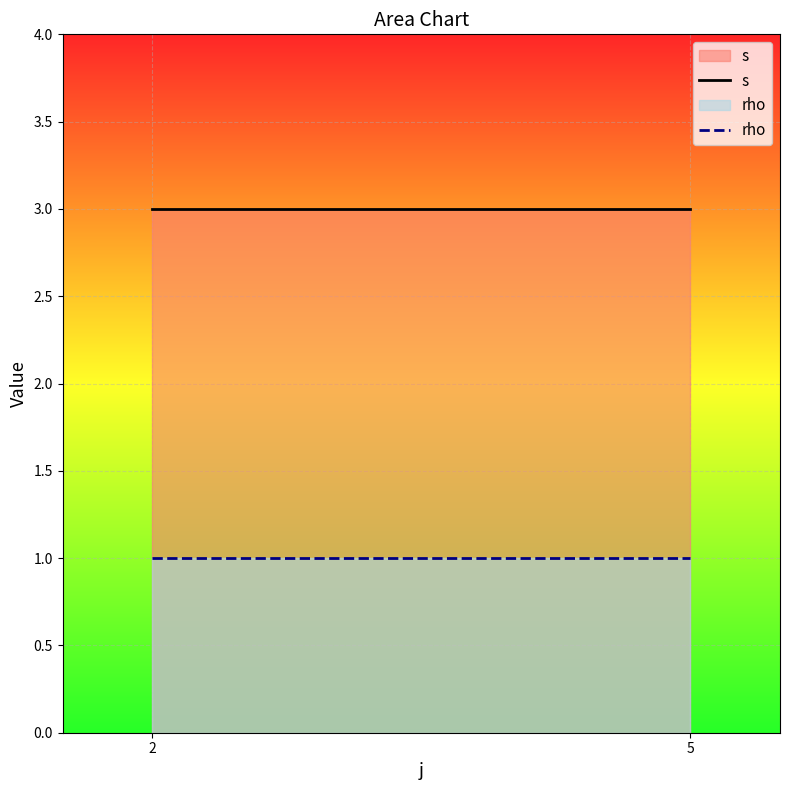

What is the value of the s point at the 1st from the left?

3